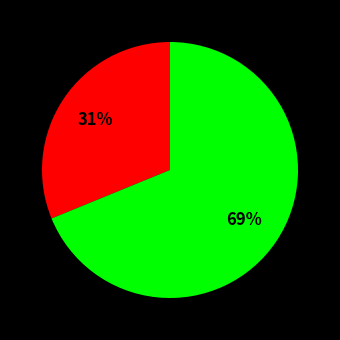

To the nearest percent, what is the difference between the largest and smallest slice percentages?

38%